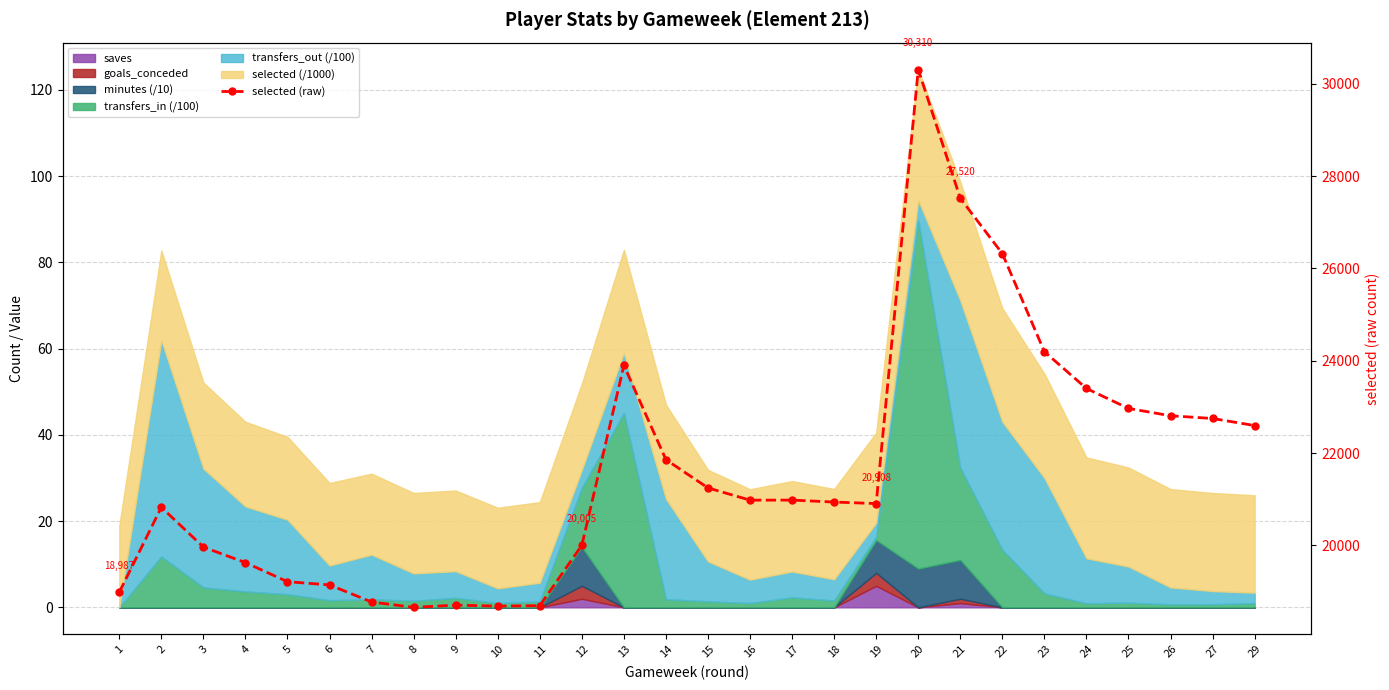

Reading left to right, extract all data points from this chart.

18987	20828	19966	19629	19216	19146	18776	18660	18708	18687	18696	20005	23901	21859	21247	20982	20983	20941	20908	30310	27520	26322	24198	23401	22969	22810	22751	22598